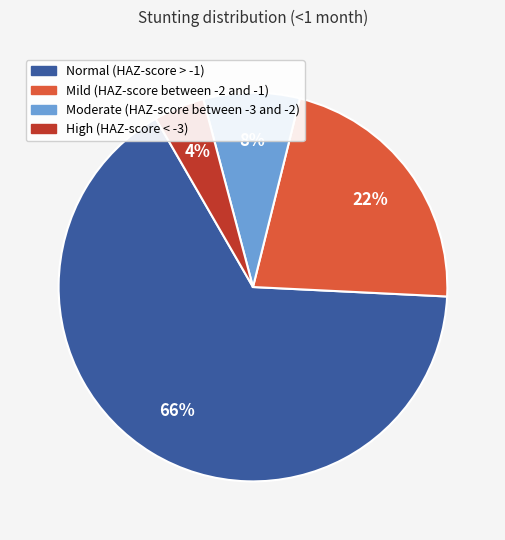

Count the number of slices in the pie.

4